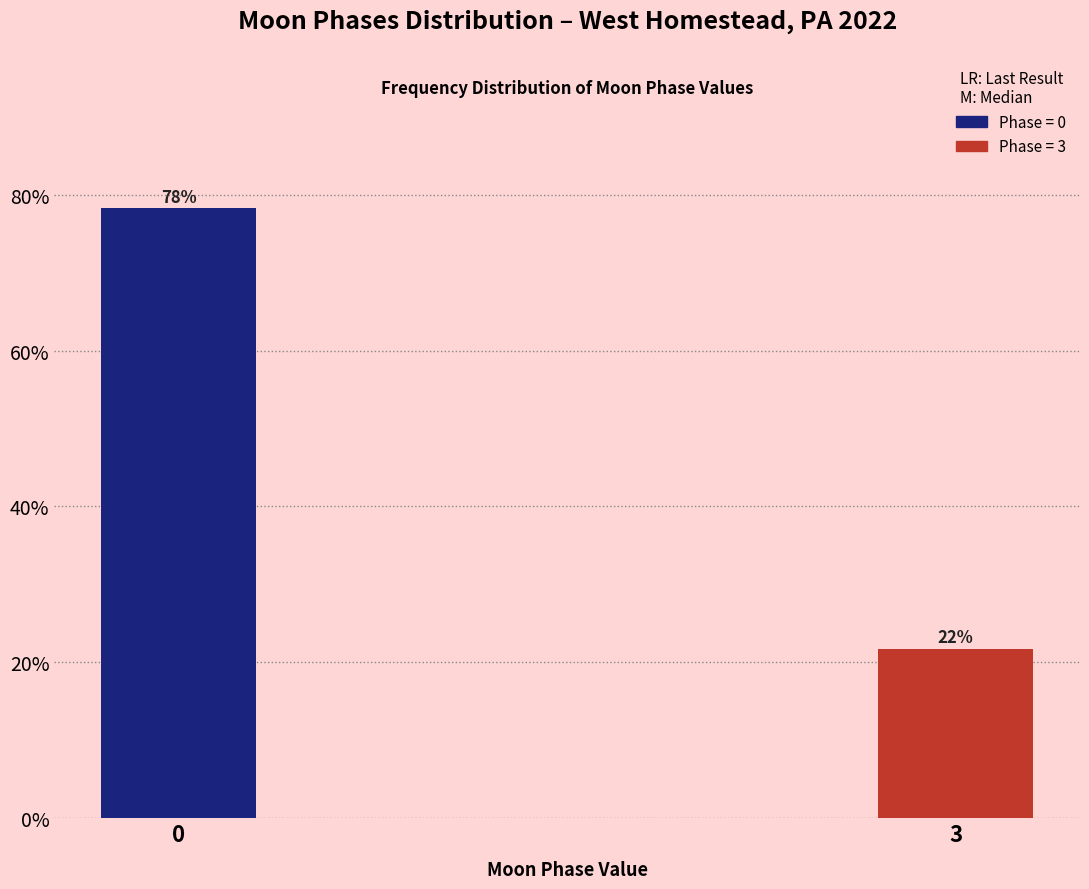

Rank the categories by value from lowest to highest.

3, 0